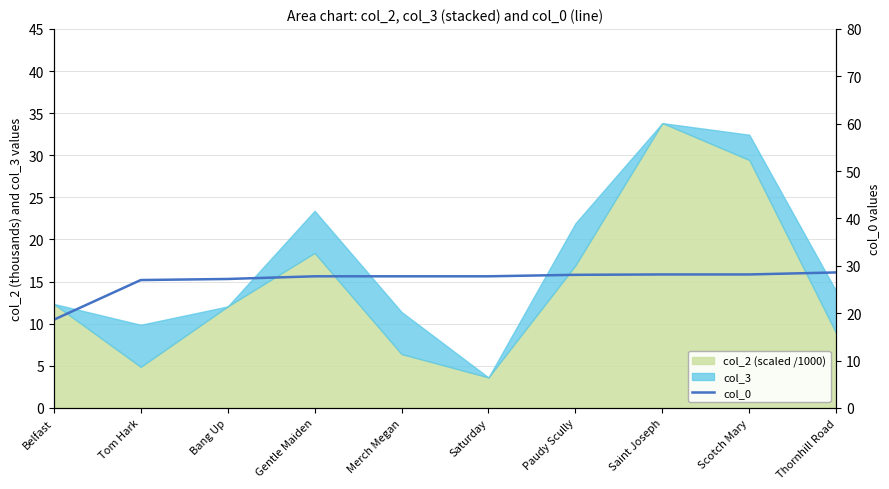

What is the smallest value displayed?

18.6